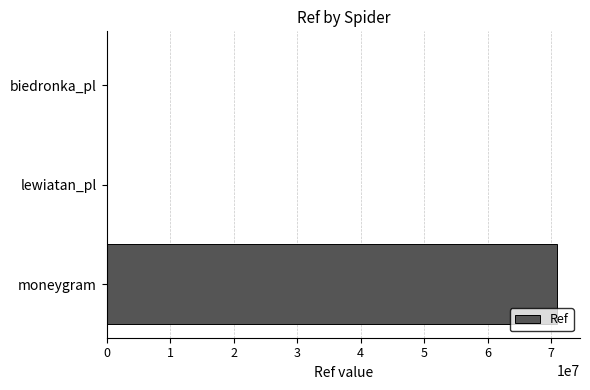

At which category does the chart reach its peak across all series?

moneygram